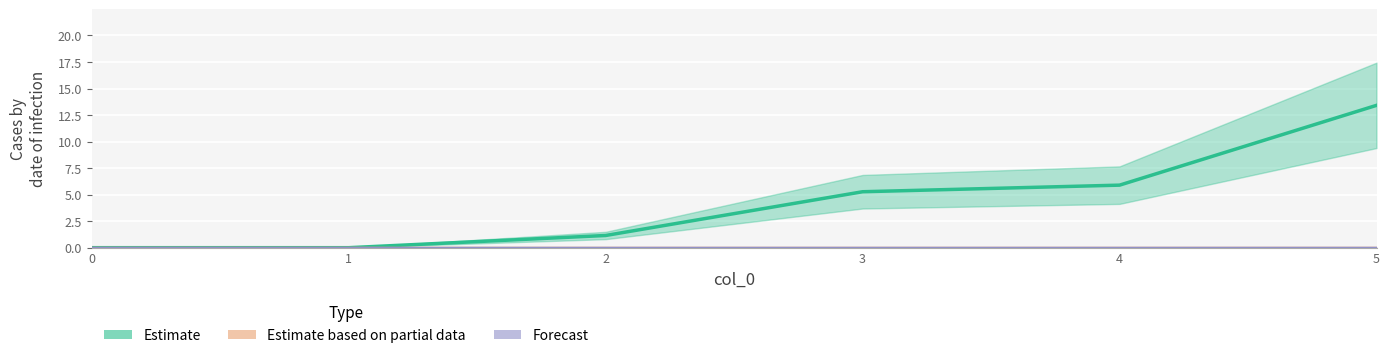

Reading left to right, extract all data points from this chart.

Estimate: 0.0	0.0	1.1	5.3	5.9	13.4
Estimate based on partial data: 0.0	0.0	0.0	0.0	0.0	0.0
Forecast: 0.0	0.0	0.0	0.0	0.0	0.0